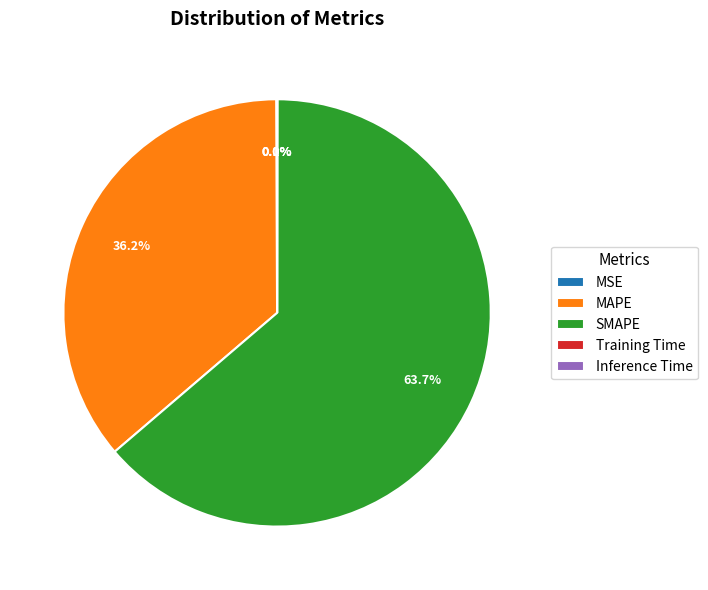

Which category has the biggest portion of the pie?

SMAPE